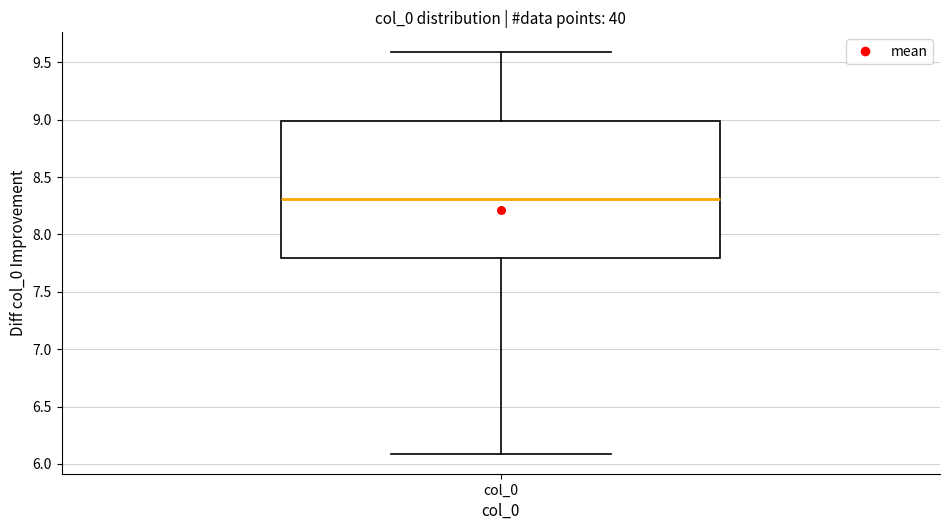

Read this box plot against the y-axis: the position of the median line, the range covered by the box, and the ends of both whiskers. The values are not printed on the chart, so give them approximately, as read against the axis.

median 8.3, box 7.8 to 9.0, whiskers 6.1 to 9.6